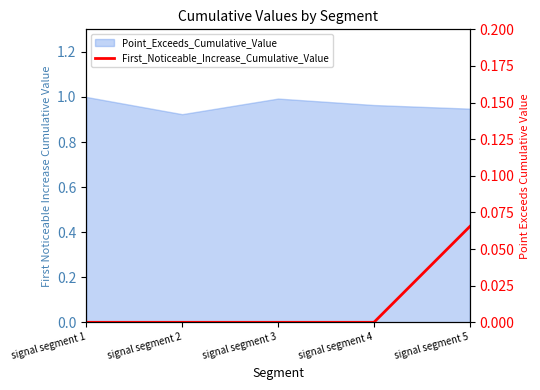

True or false: the data shows 0.0 at signal segment 5.

False